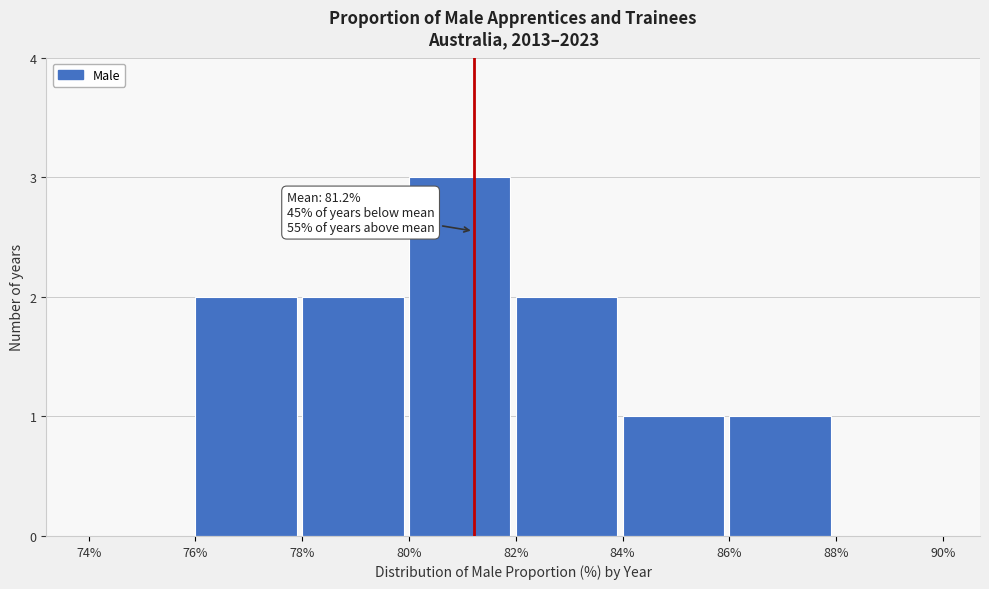

Reading left to right, what are all the values shown in this chart?

74%=0	76%=2	78%=2	80%=3	82%=2	84%=1	86%=1	88%=0